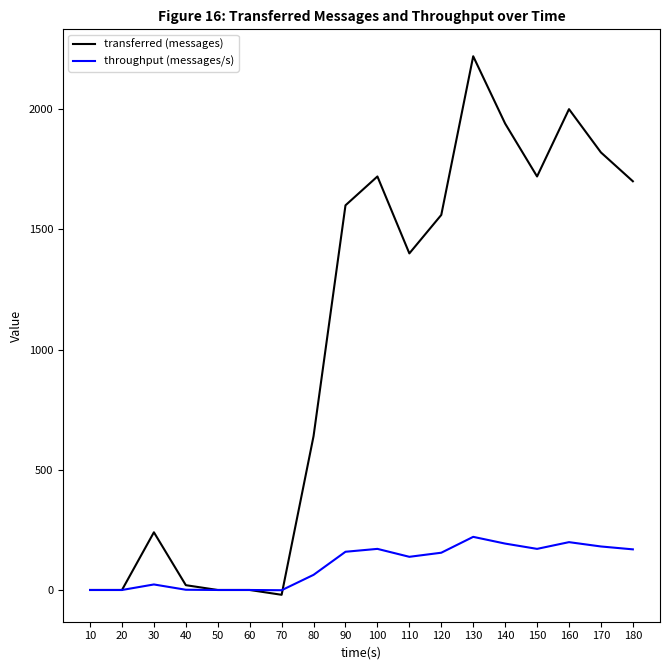

List the series in order of their peak value, lowest first.

throughput (messages/s), transferred (messages)